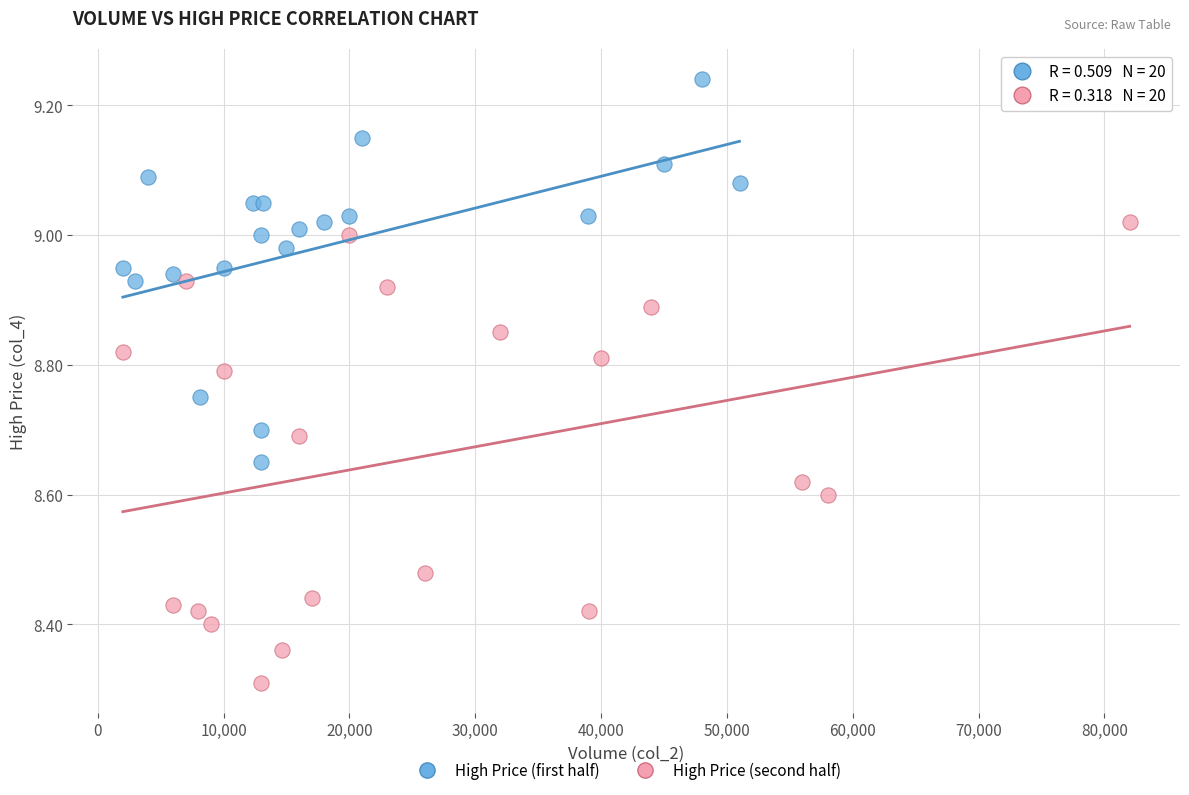

Which series reaches the maximum Y coordinate?

High Price (first half)